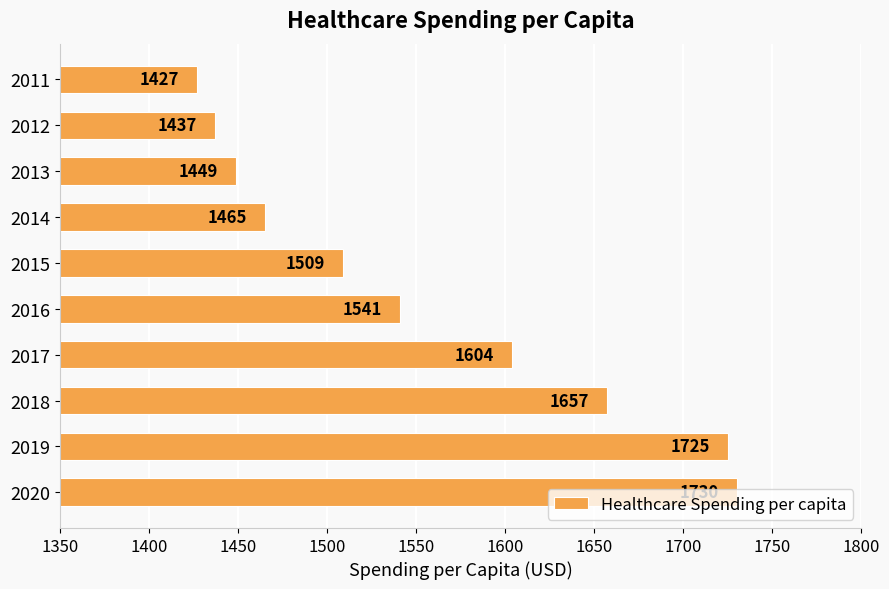

Is it true that the value at 2012 is 1437?

True